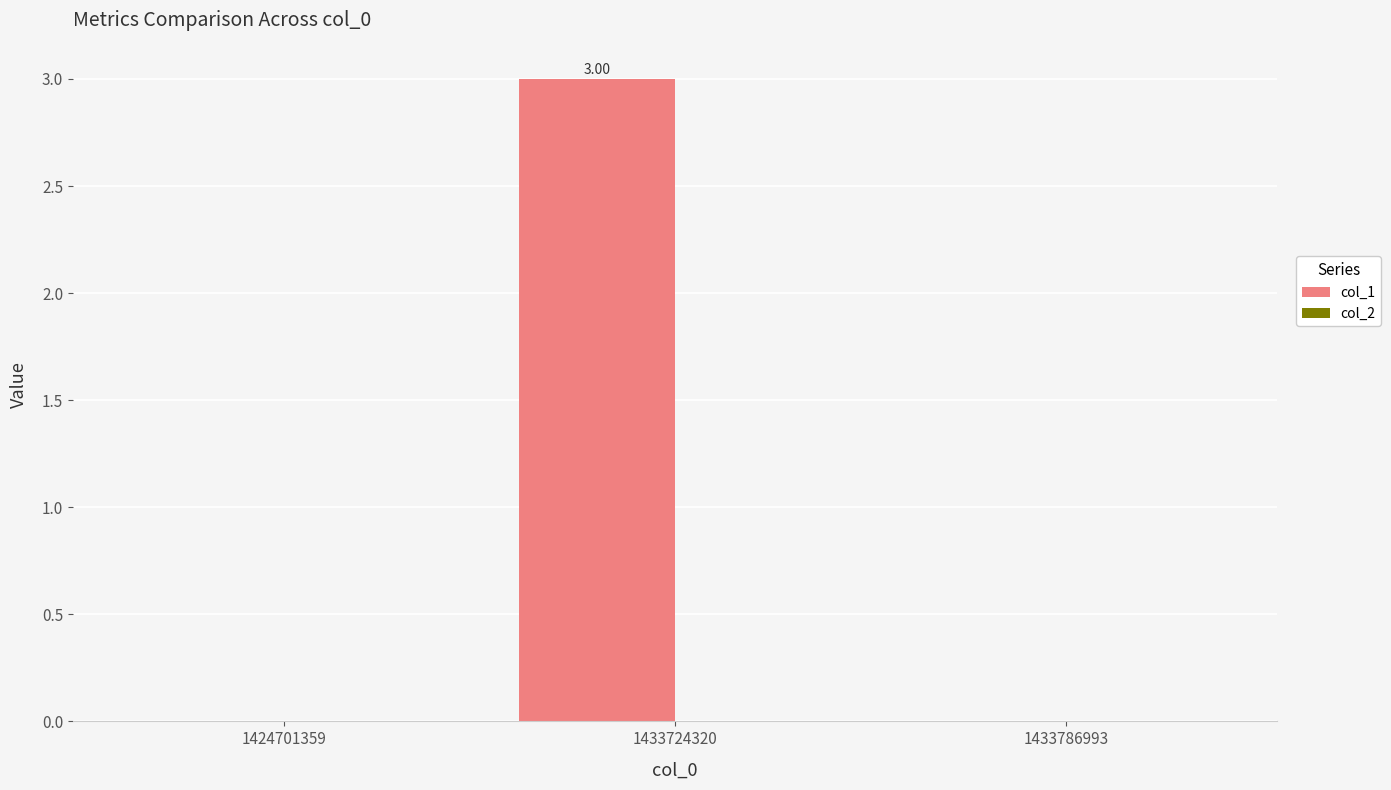

What is the change in value from 1433724320 to 1433786993?

-3